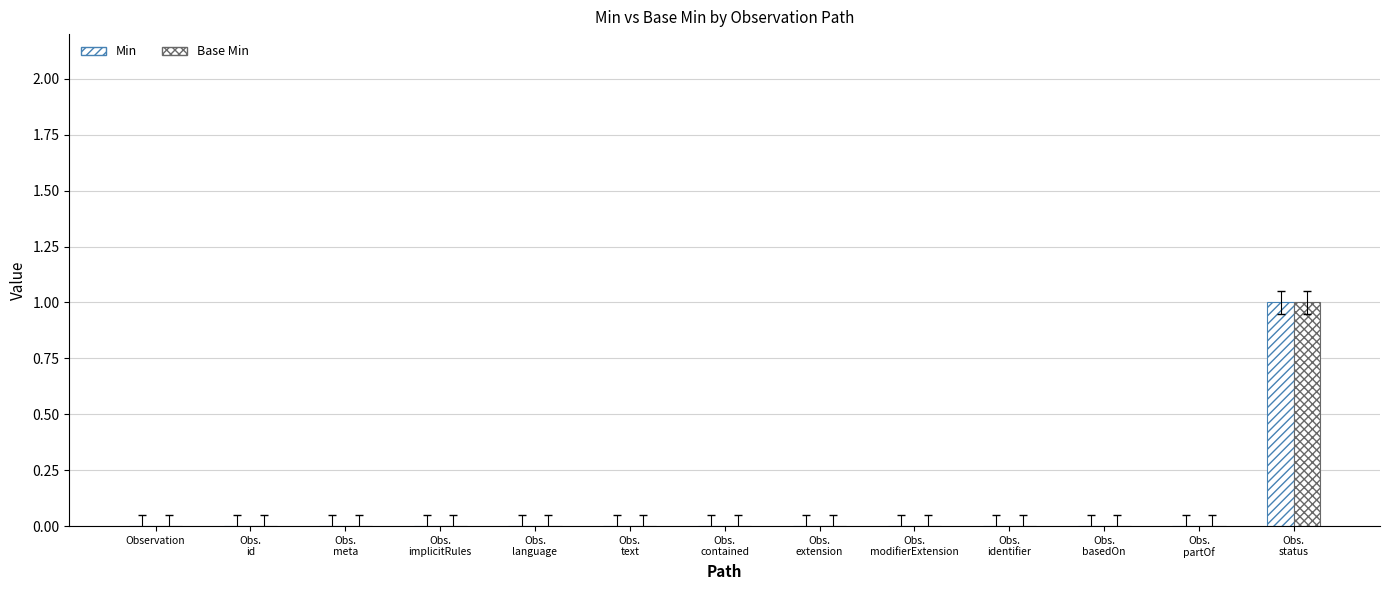

Which series changed the most between Observation and Obs.
meta?

Min